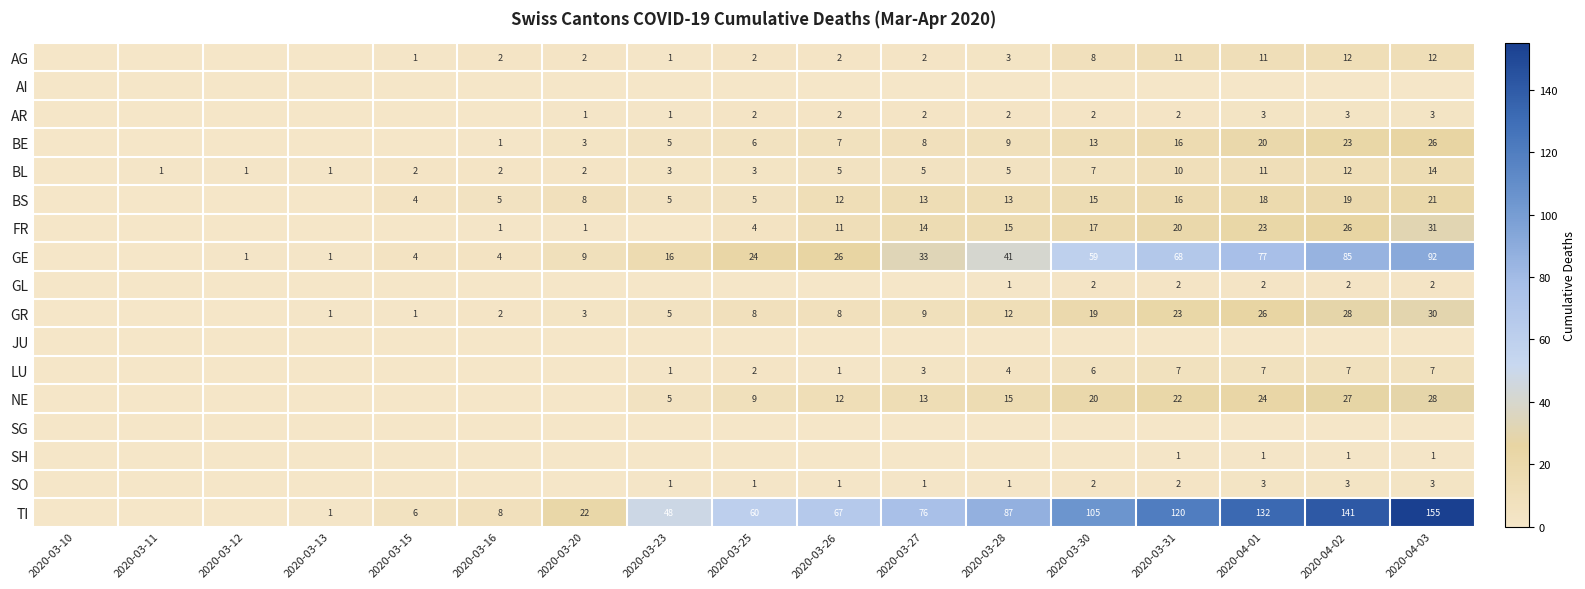

What is the sum of all GR values?

175